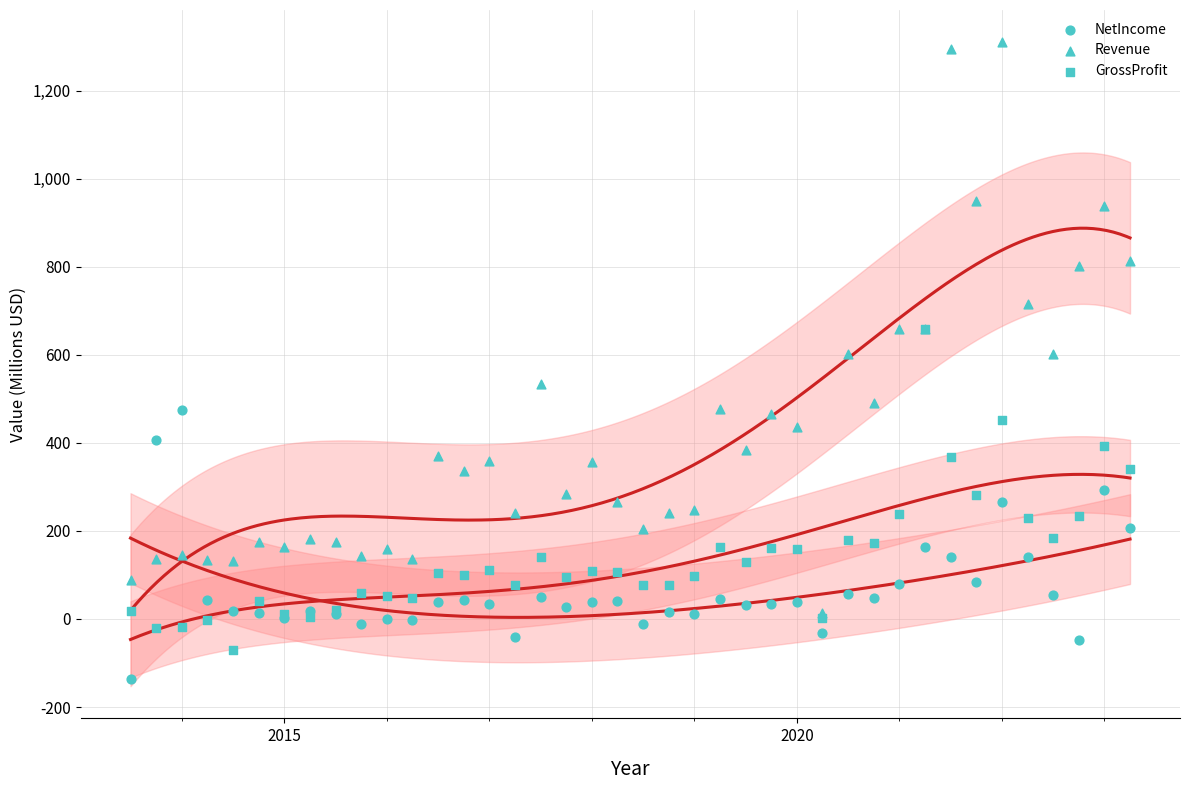

Which series contains the lowest Y value?

NetIncome